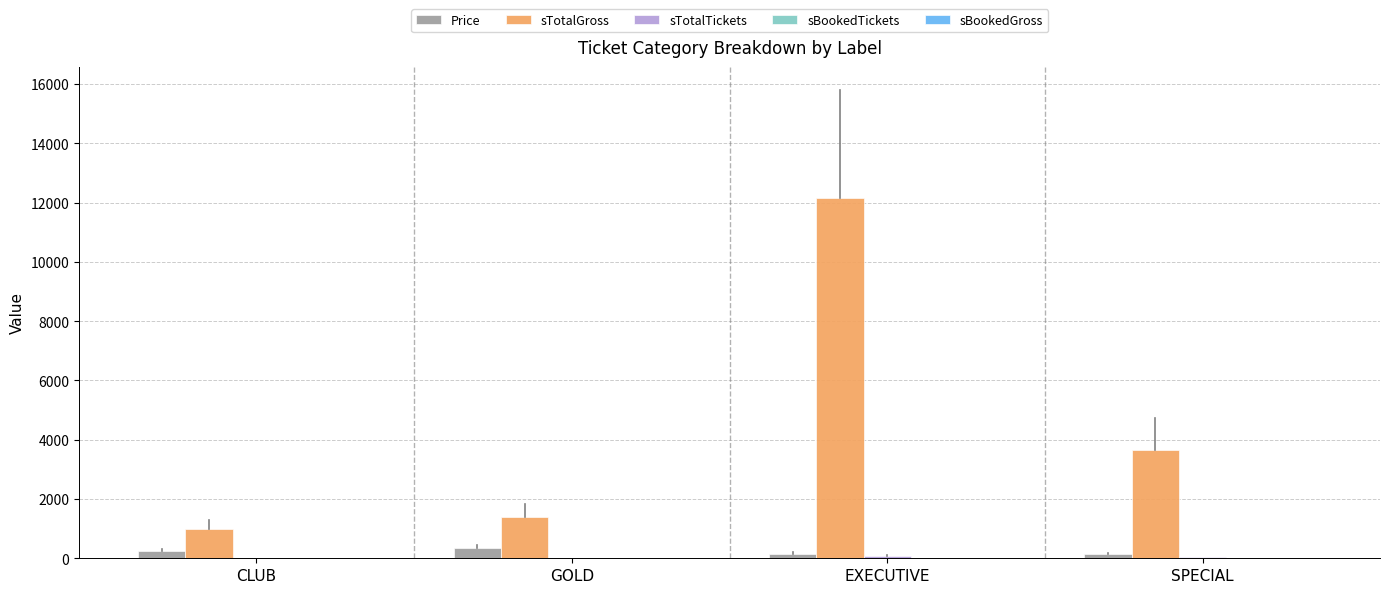

At which category is the sum across all series the highest?

EXECUTIVE